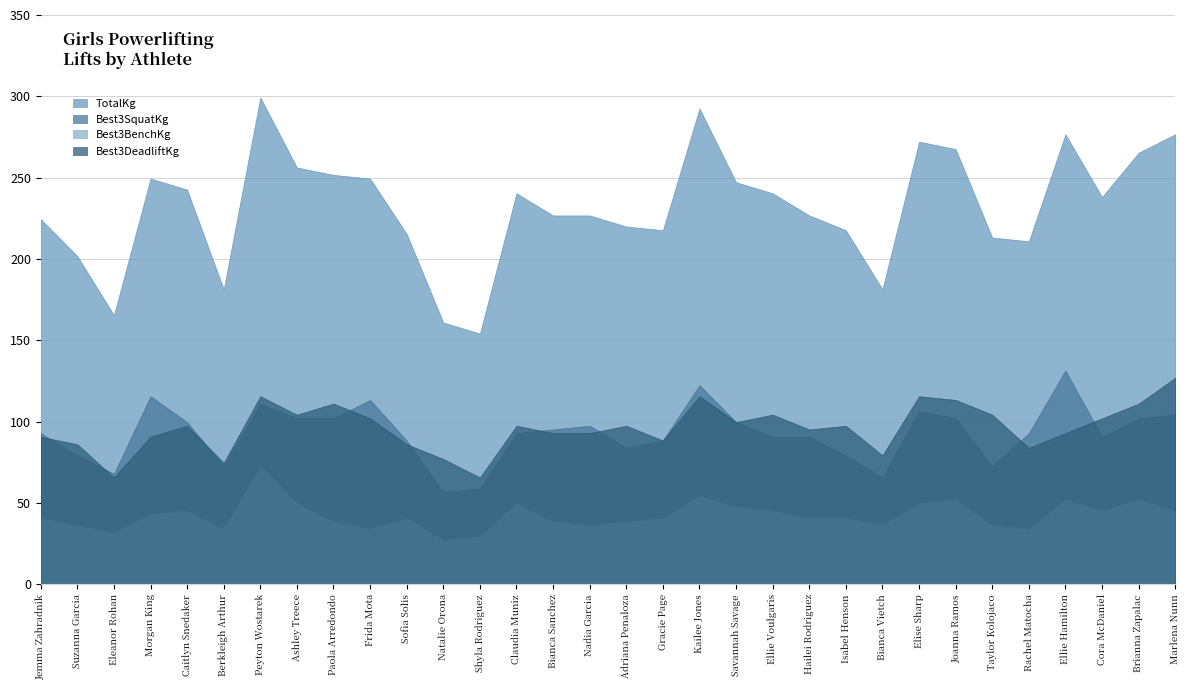

Where is the first local minimum for Best3SquatKg?

Eleanor Rohan